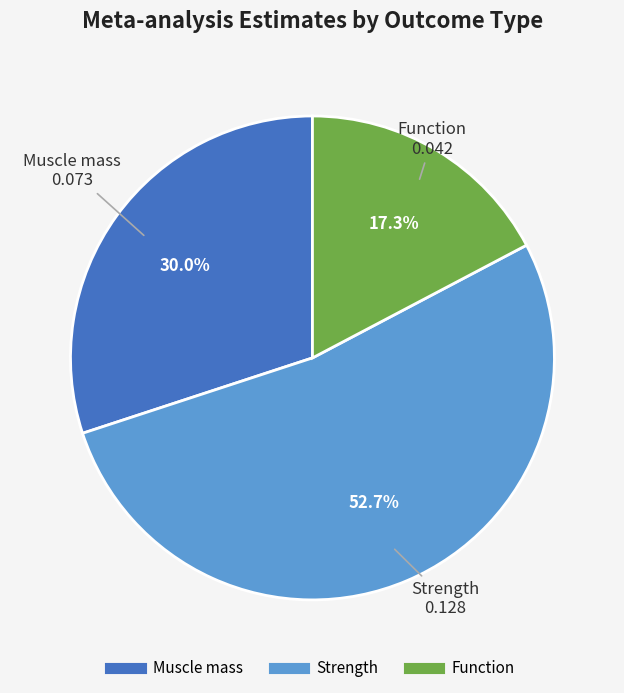

To the nearest percent, what is the difference between the largest and smallest slice percentages?

35%